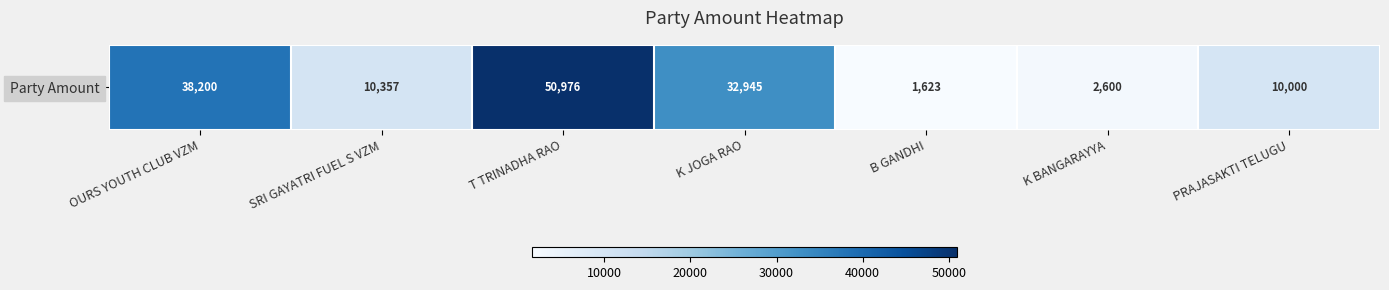

The value at K BANGARAYYA is 2600. True or false?

True